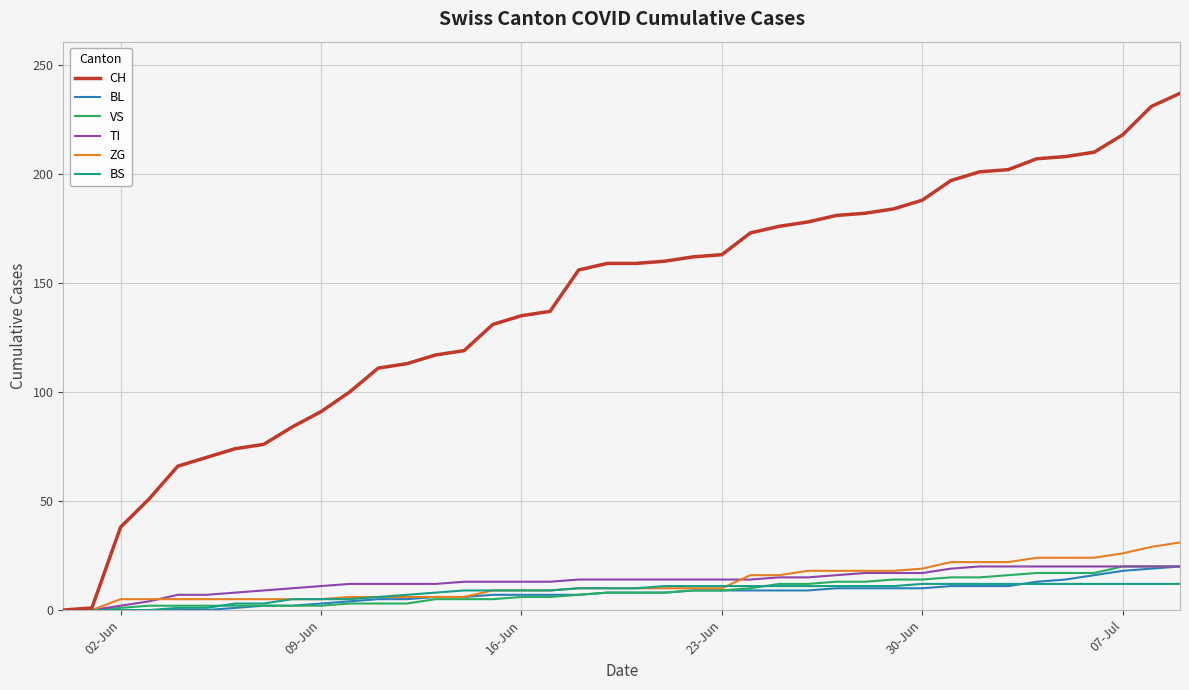

Which series has the largest range (max minus min)?

CH